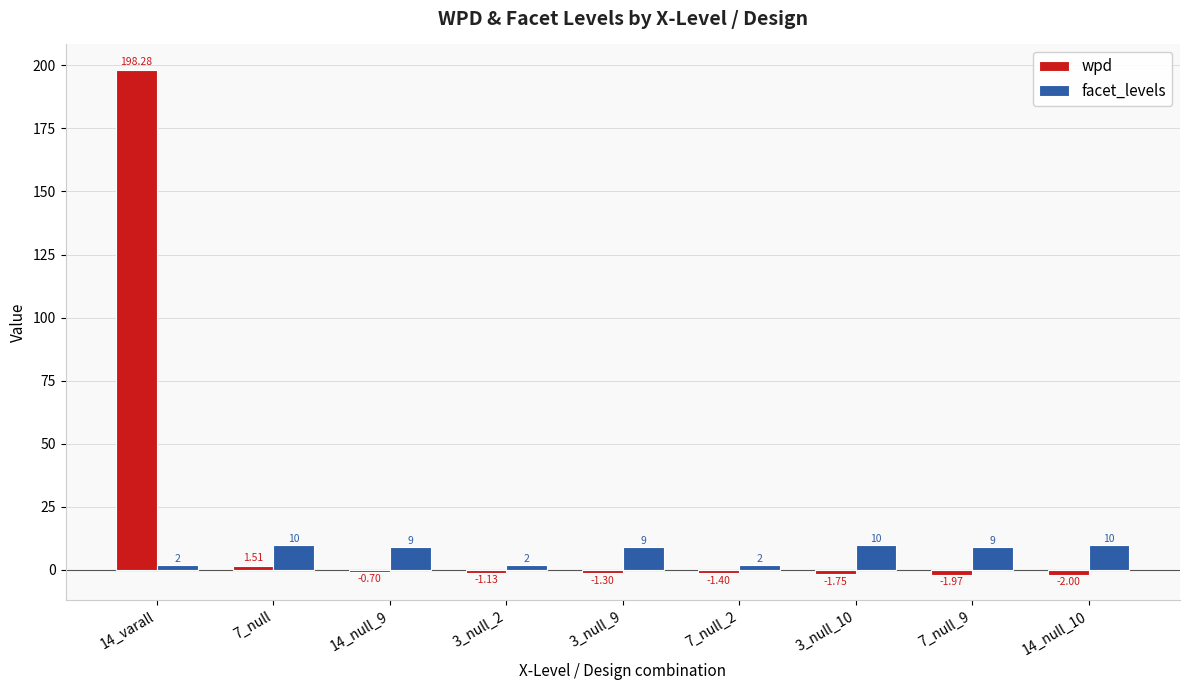

What is the label of the 8th bar from the right?

7_null